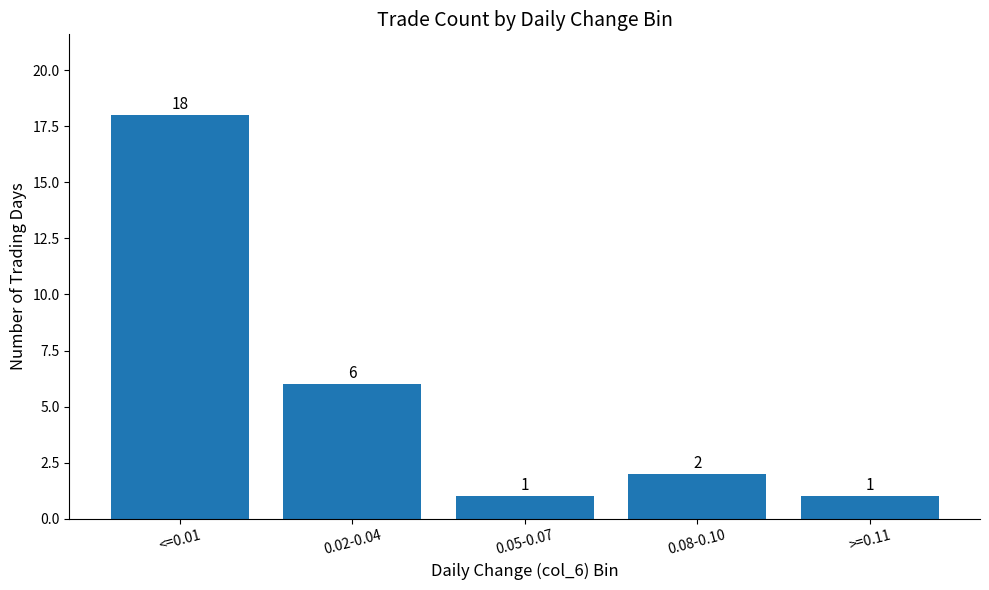

Which label corresponds to the largest value in the chart?

<=0.01